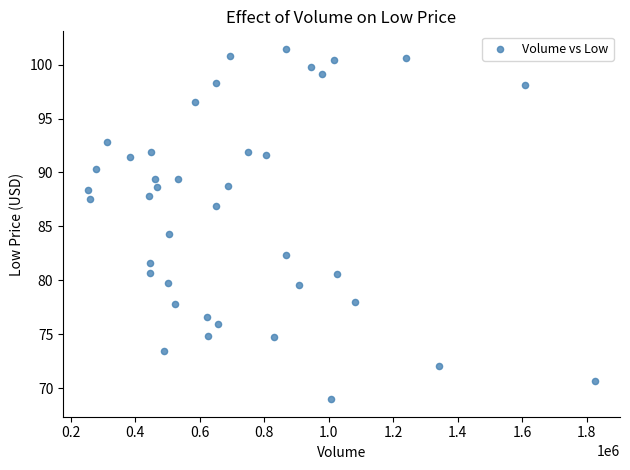

What Y value in the scatter plot is closest to 85?

84.3